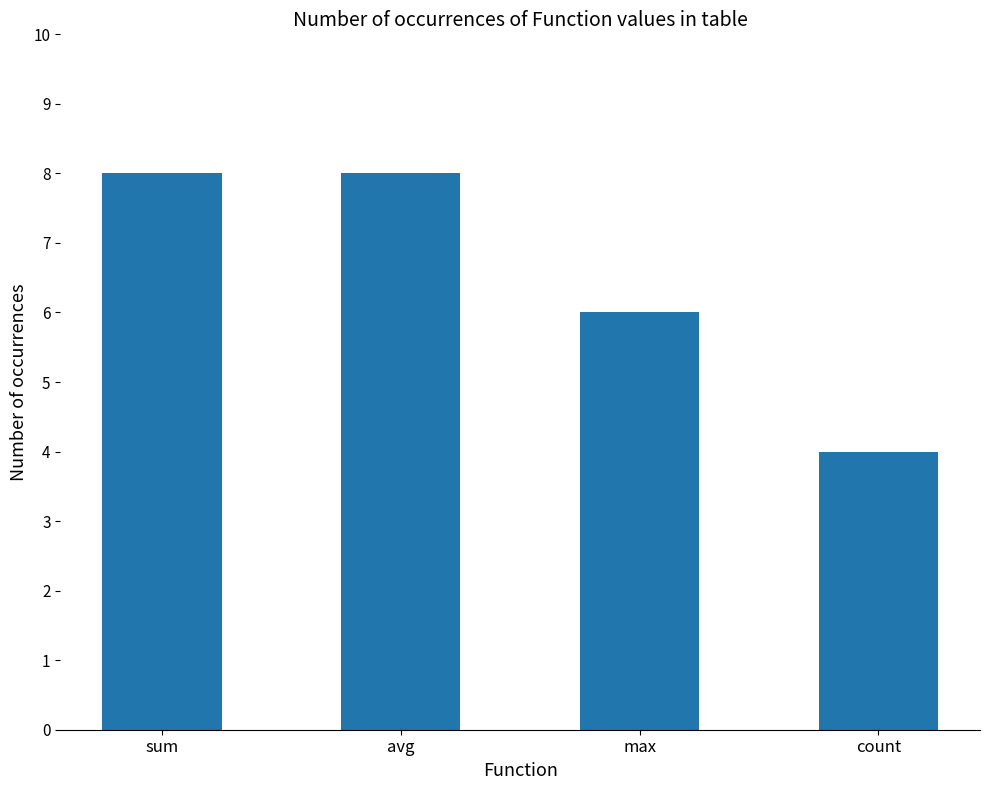

What is the value of the 3rd bar from the left?

6